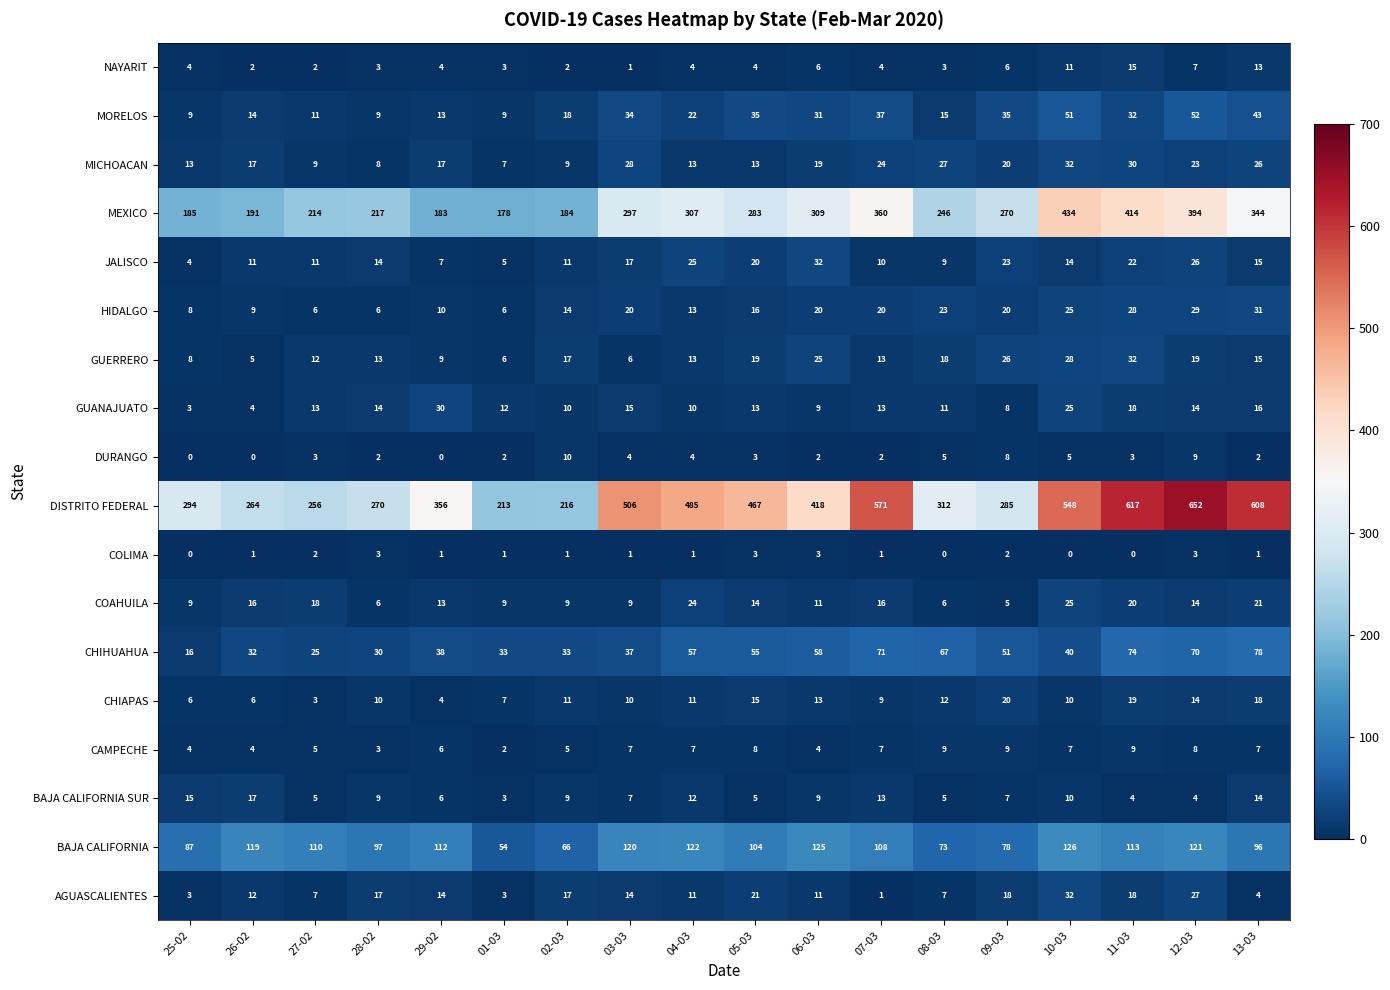

Which series has the largest range (max minus min)?

DISTRITO FEDERAL